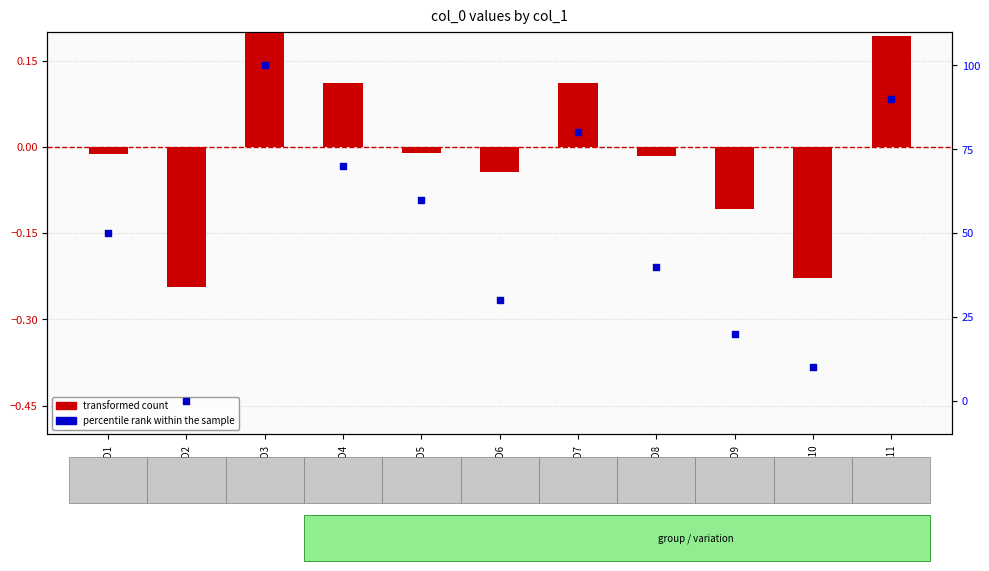

What are all the series names shown in the legend?

transformed count, percentile rank within the sample